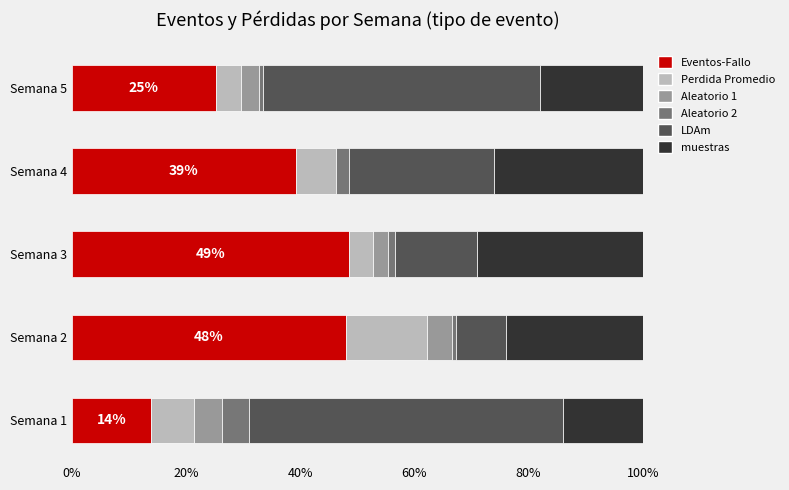

At which label is Eventos-Fallo closest to 31?

Semana 5